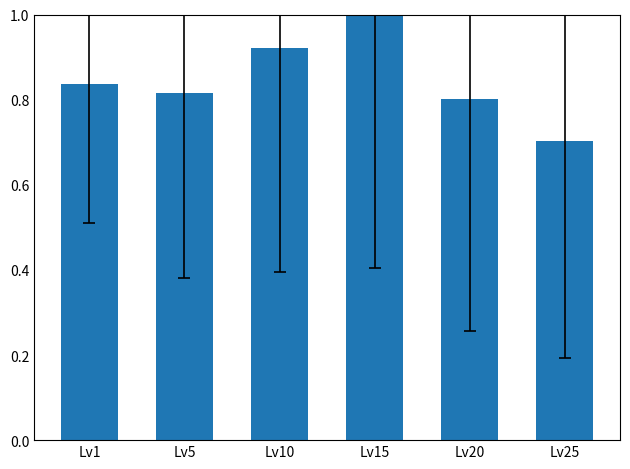

The value at Lv15 is 1.0. True or false?

True